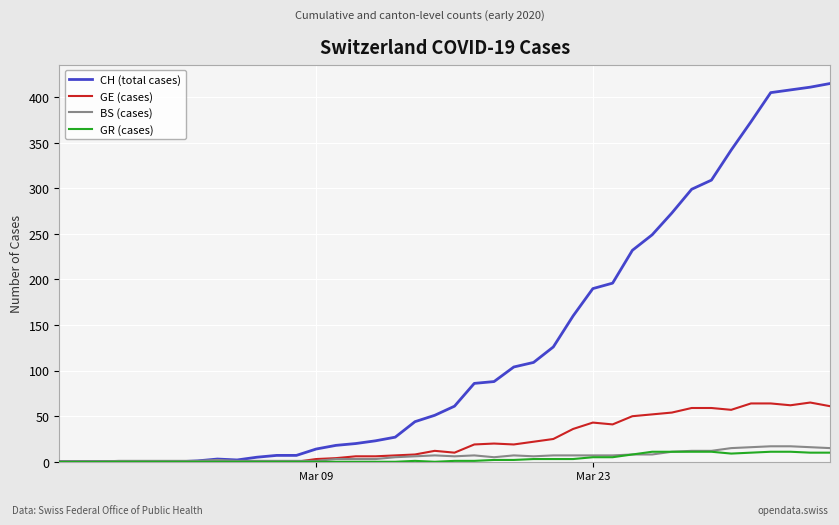

What is the greatest value displayed?

415